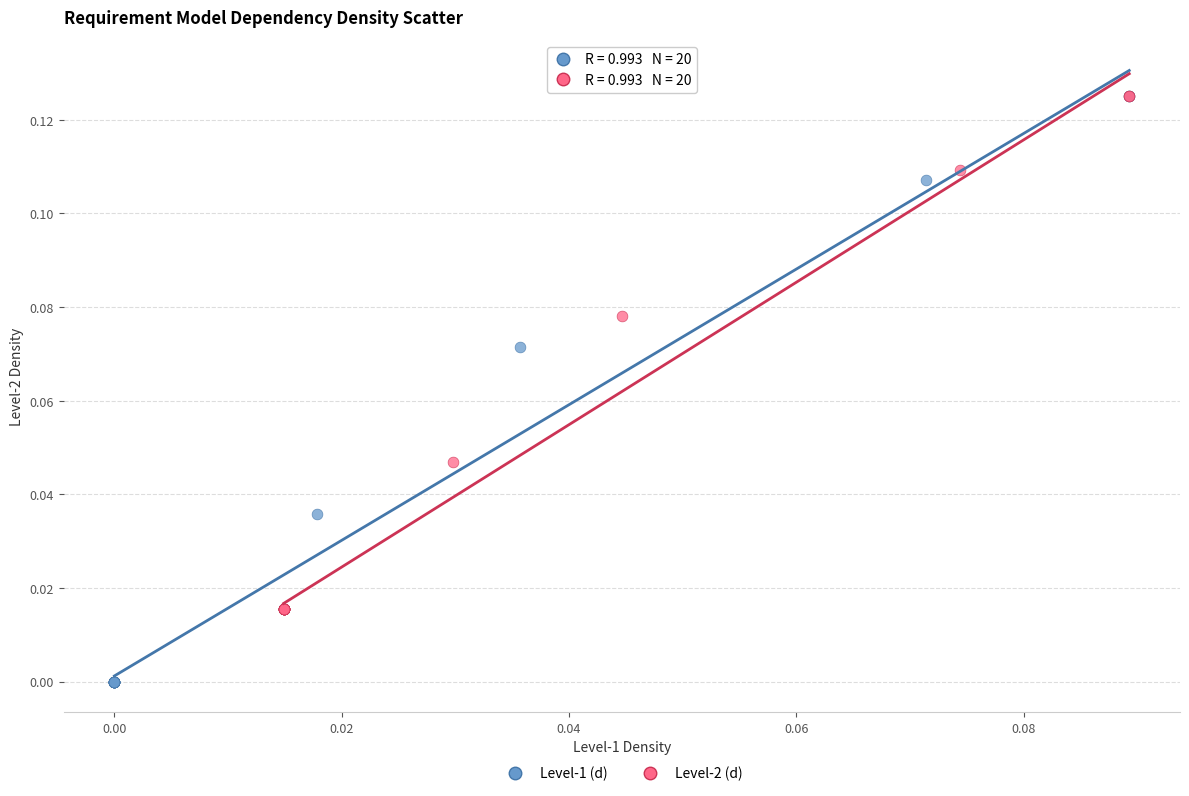

Which series reaches the minimum Y coordinate?

Level-1 (d)